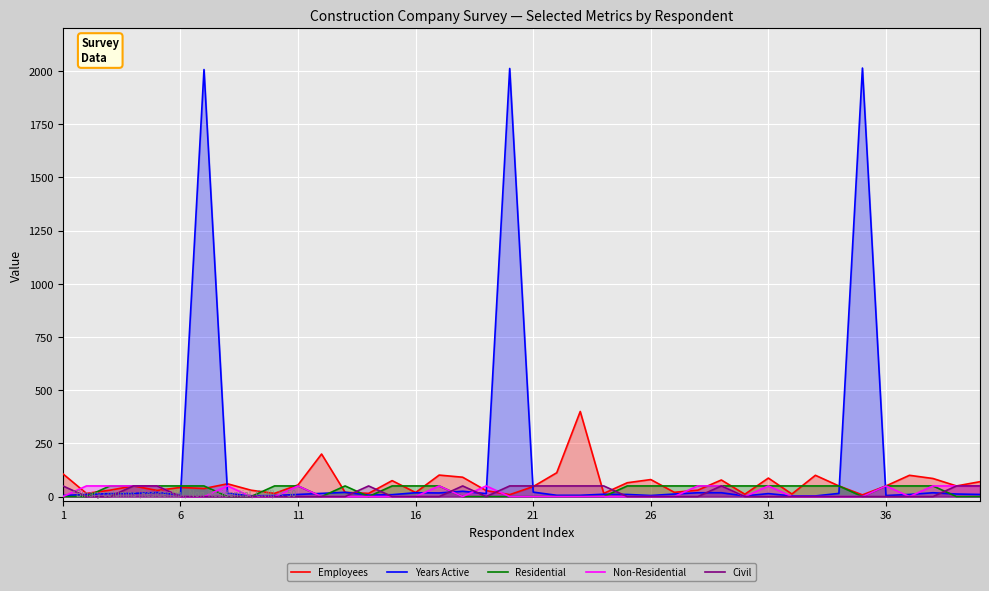

Which category has the lowest value in the Residential series?

1